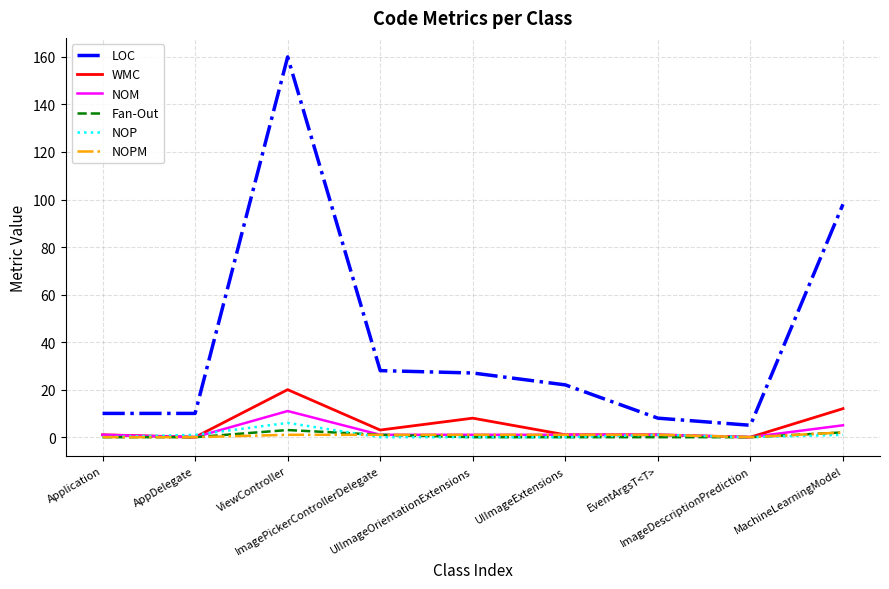

True or false: NOM and LOC cross at least once.

False